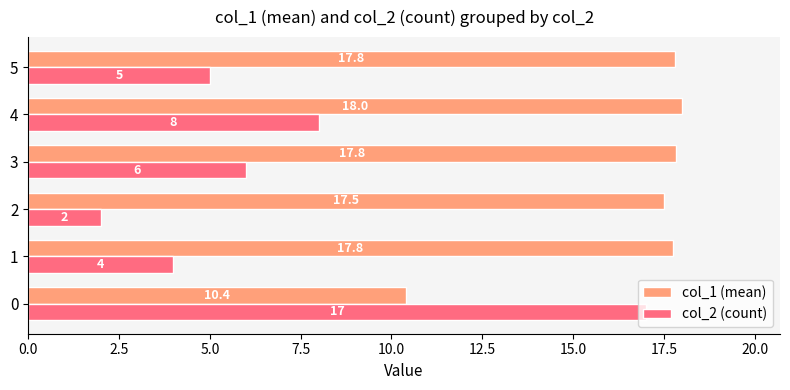

Which series has the largest total across all categories?

col_1 (mean)